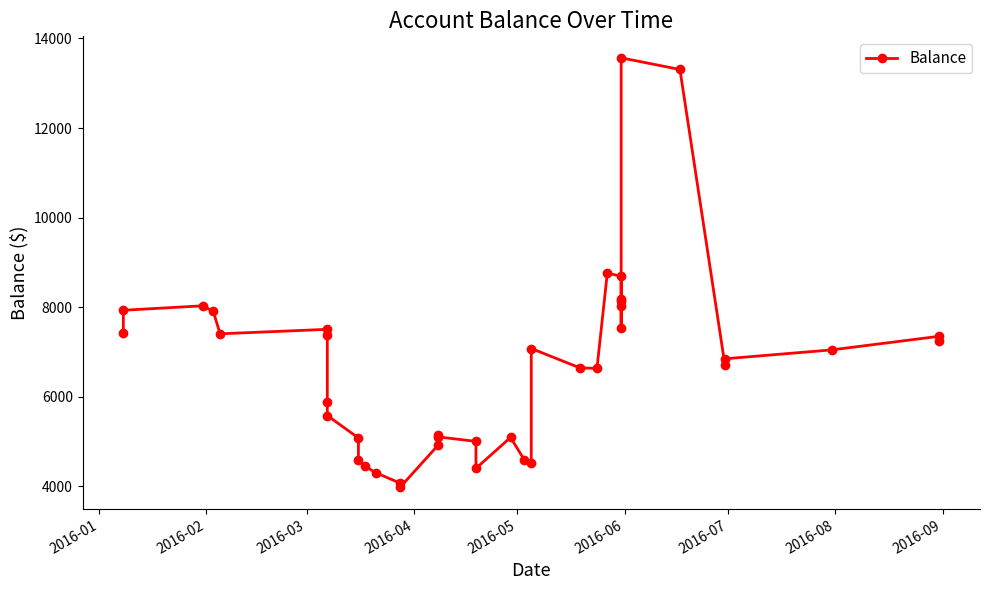

How many data points are less than 6849?

19